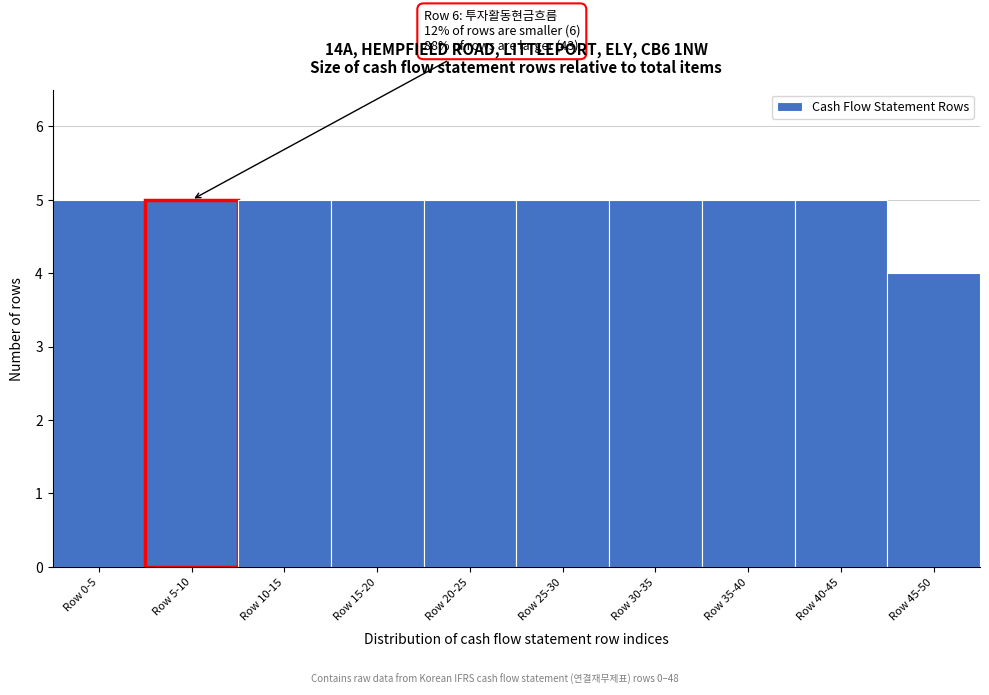

Reading left to right, what are all the values shown in this chart?

Row 0-5=5	Row 5-10=5	Row 10-15=5	Row 15-20=5	Row 20-25=5	Row 25-30=5	Row 30-35=5	Row 35-40=5	Row 40-45=5	Row 45-50=4